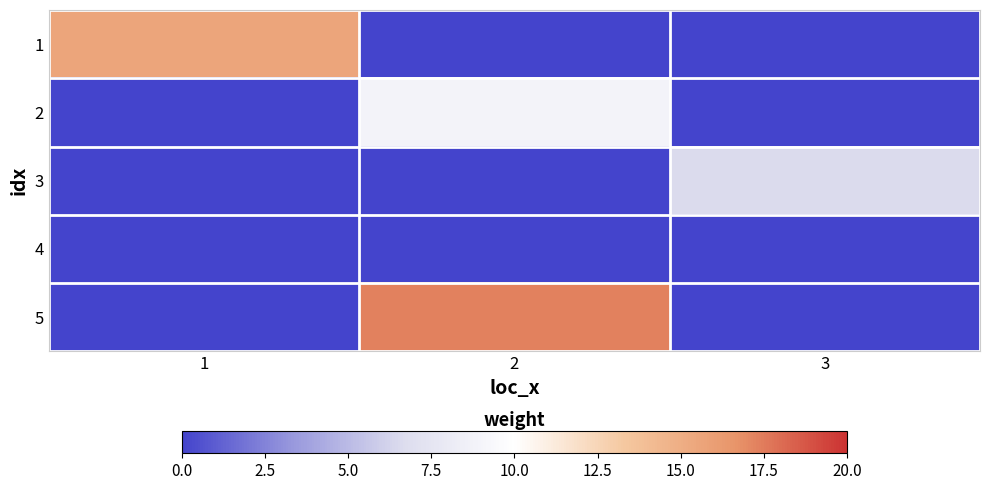

At which category is the sum across all series the highest?

2